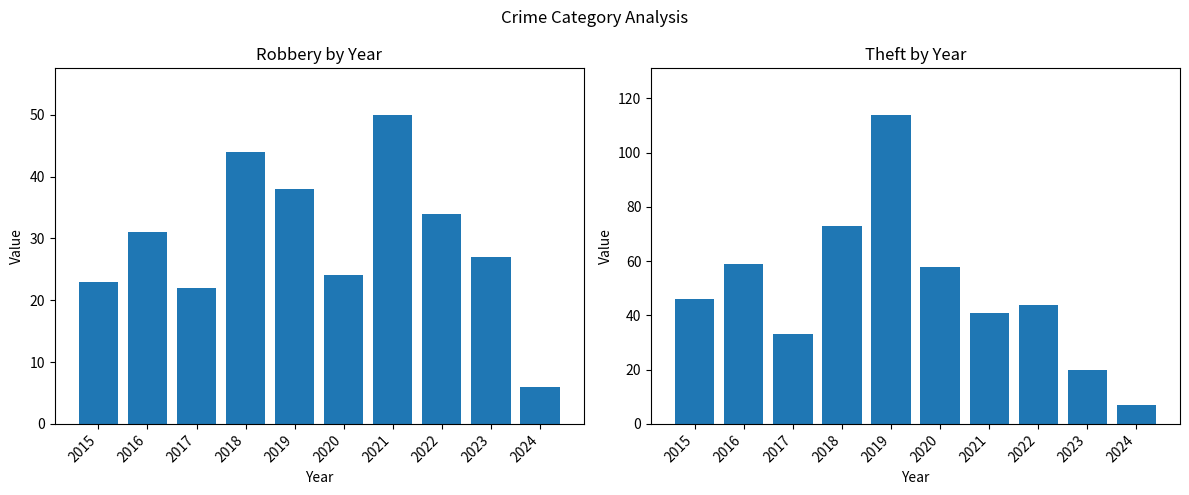

Between 2016 and 2017, which is larger?

2016